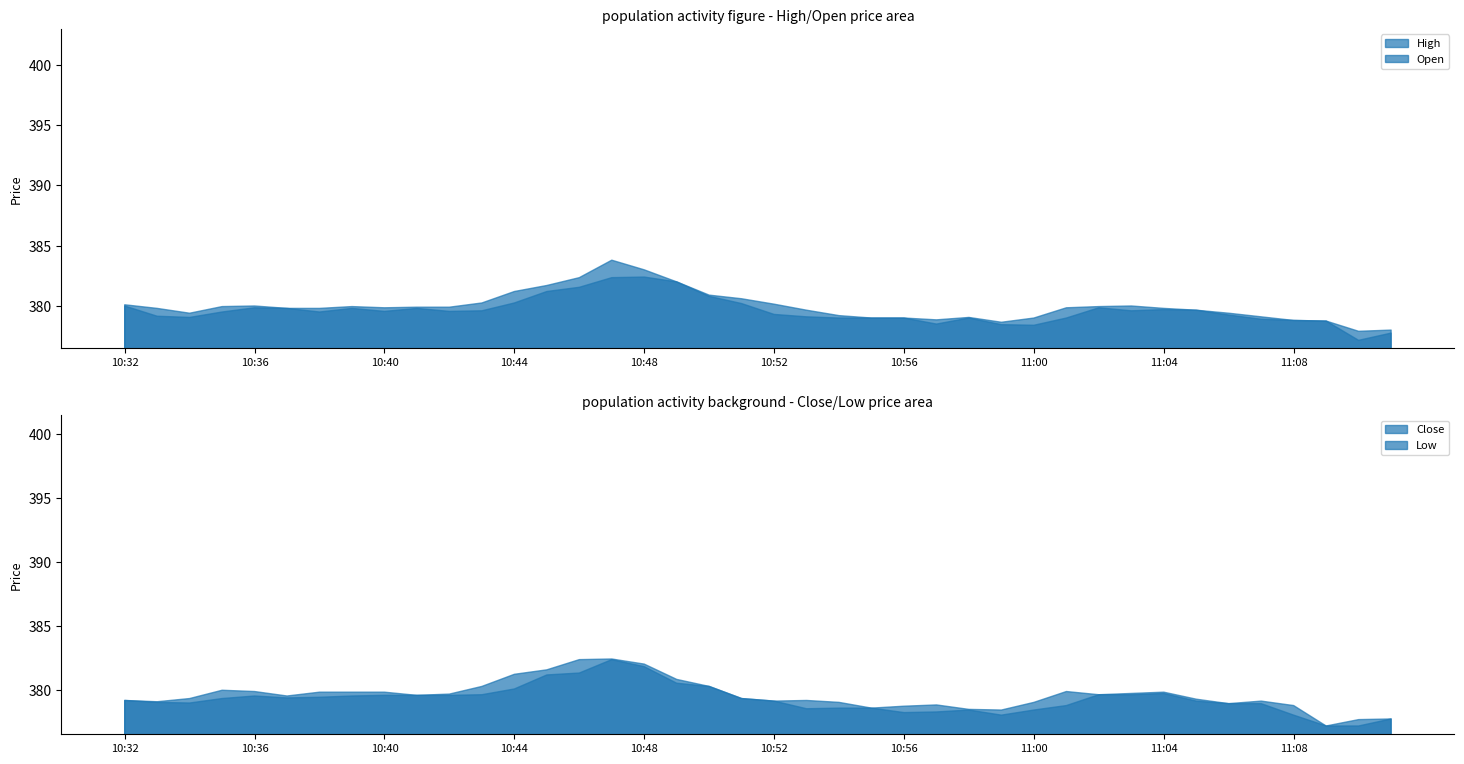

At which category does the chart reach its minimum across all series?

11:10